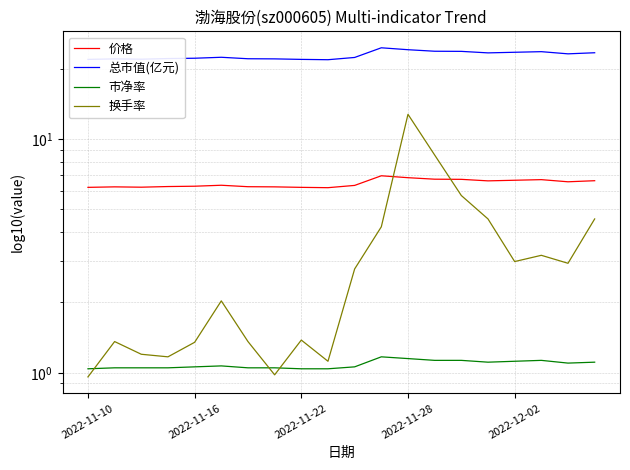

At how many categories does at least one series exceed 1?

20